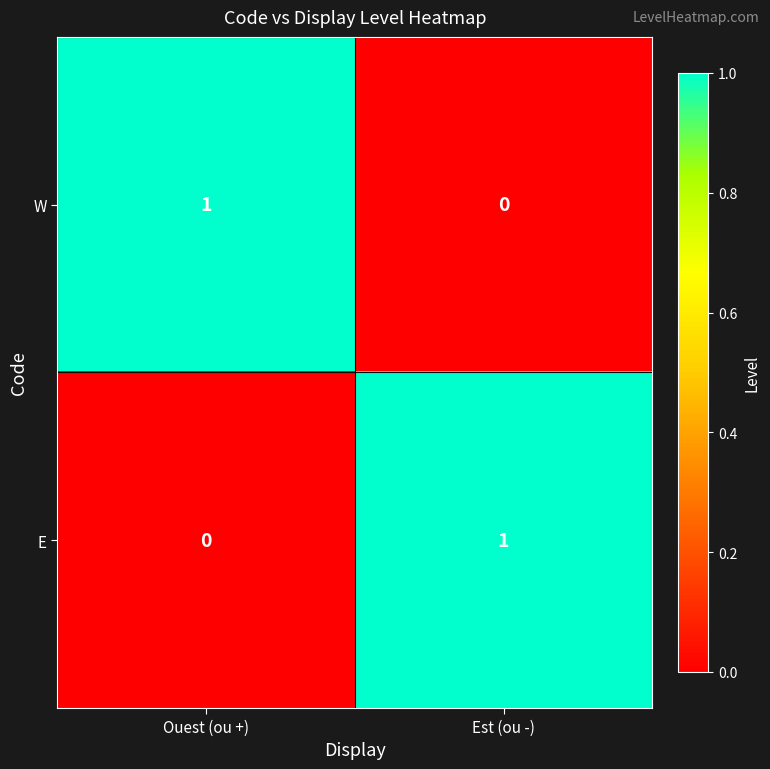

Where is W nearest to the value 0?

Est (ou -)